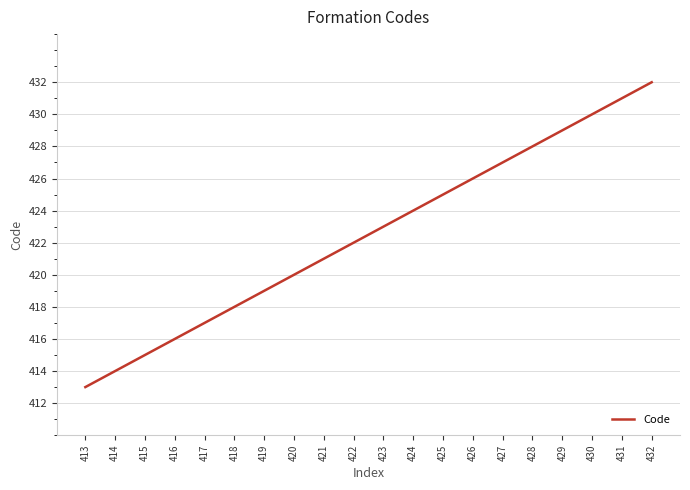

At which label is the value closest to 422?

422